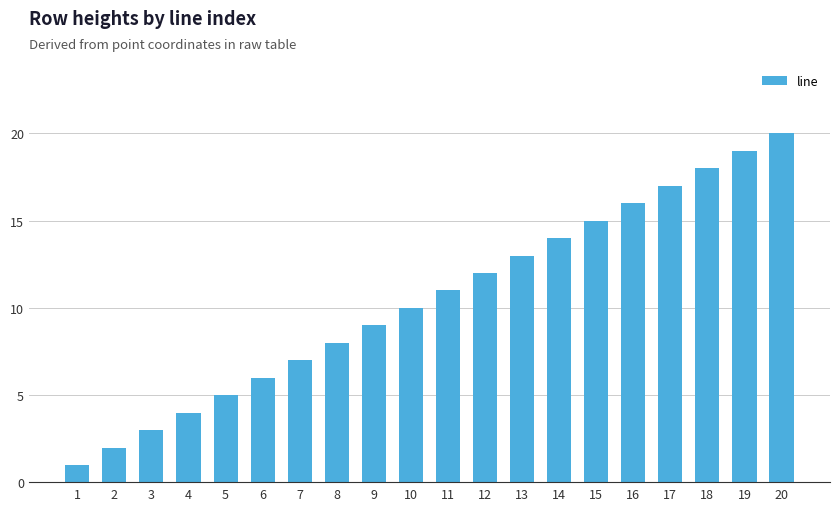

Which label corresponds to the smallest value in the chart?

1